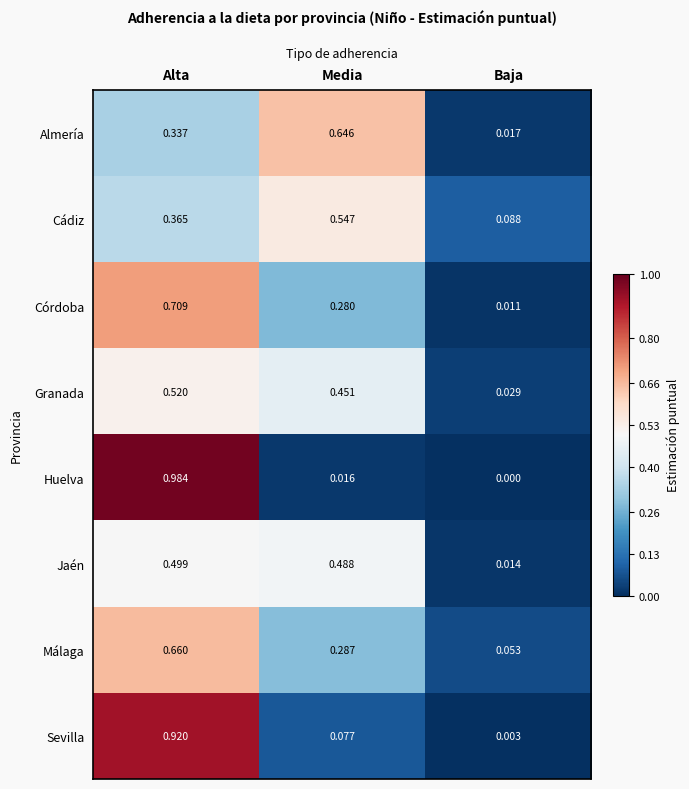

List the labels in order of Málaga value, largest first.

Alta, Media, Baja